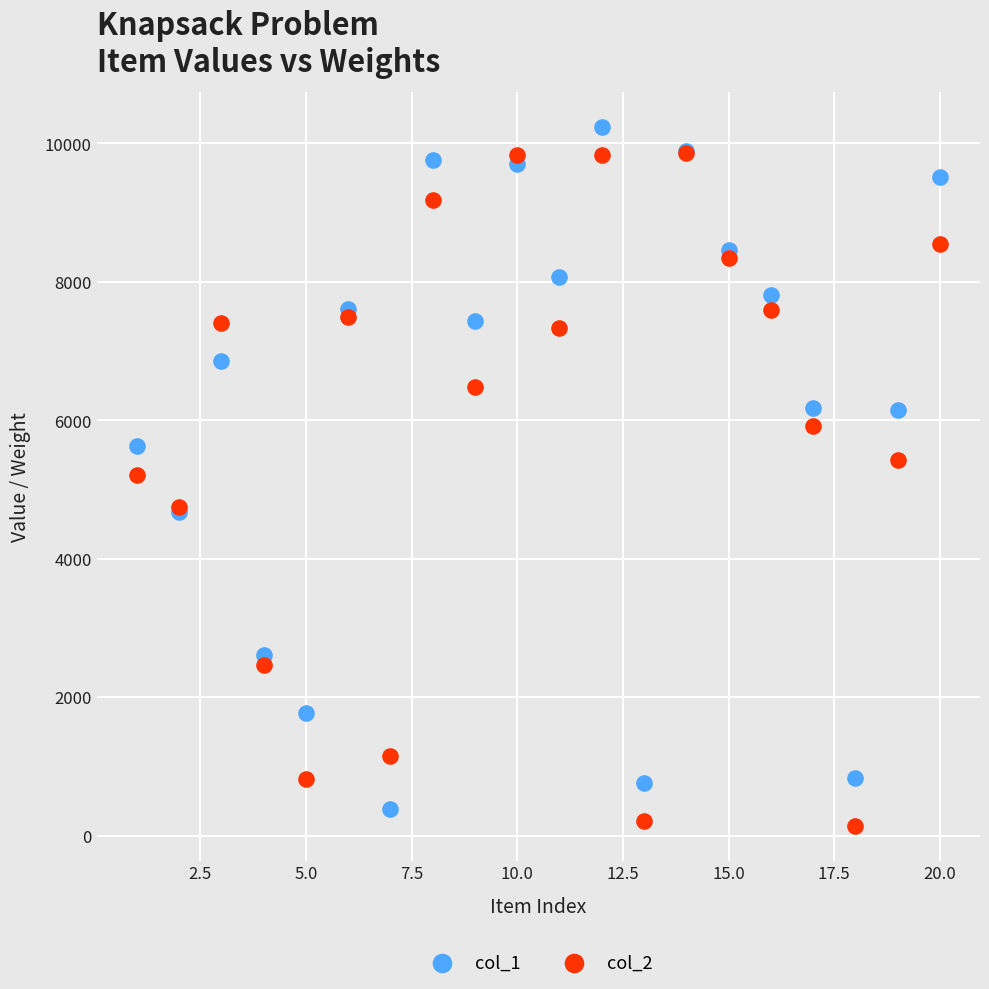

What are all the series names shown in the legend?

col_1, col_2